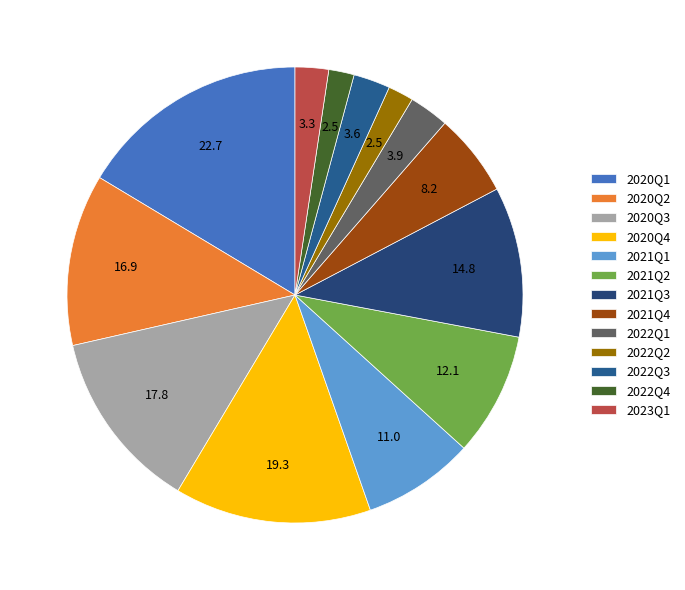

To the nearest percent, what is the difference between the largest and smallest slice percentages?

15%